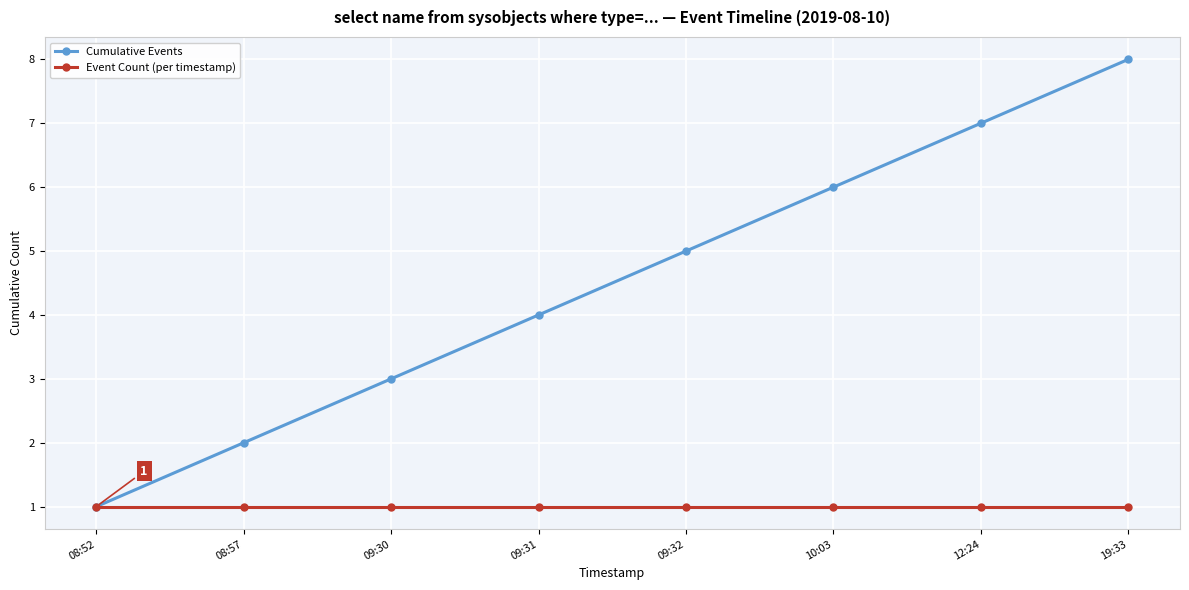

Is this an area chart (filled region under the line)?

No